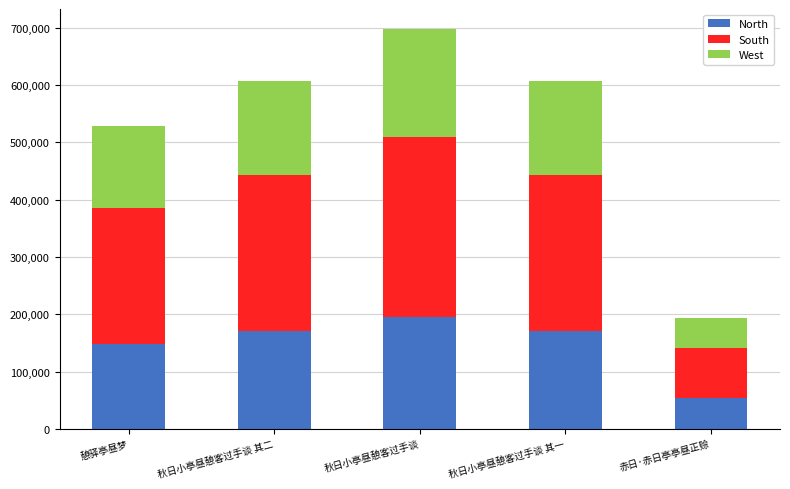

What value does the North series have at 秋日小亭昼憩客过手谈 其一?

170219.0